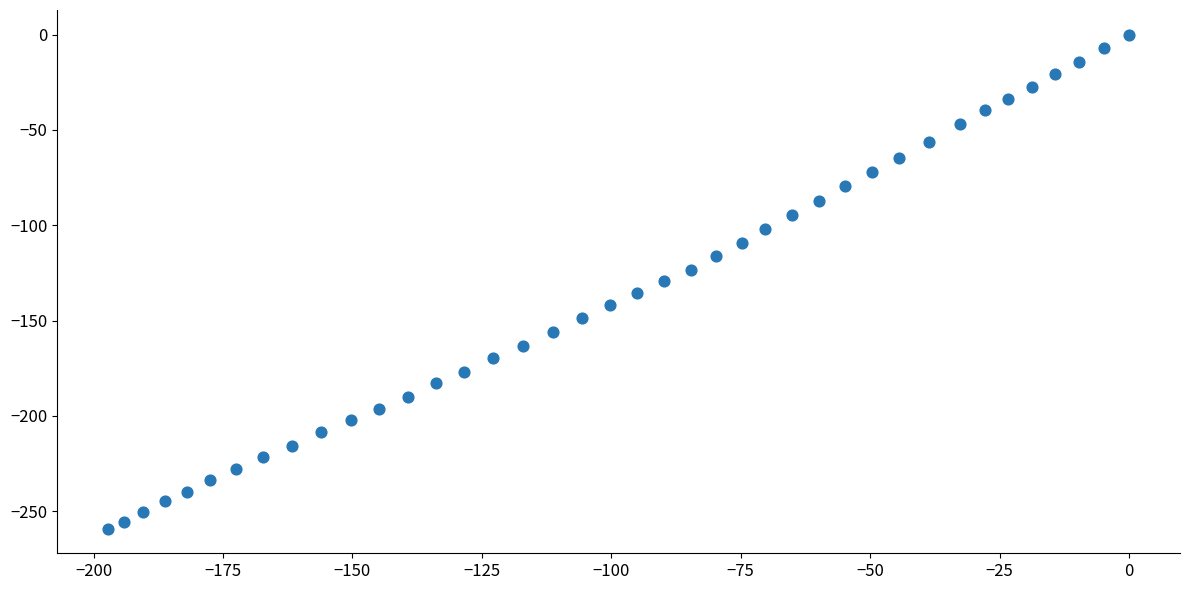

What is the range of Y values (max minus min)?

259.2